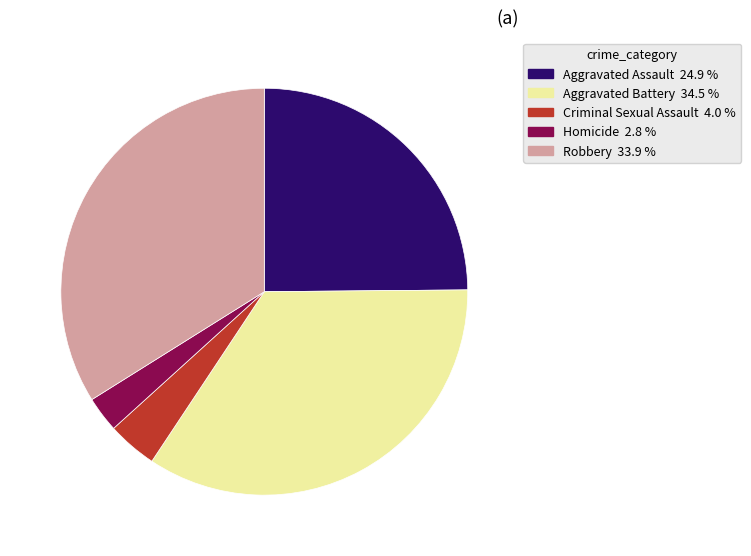

Approximately how many times larger is the value at Robbery compared to Criminal Sexual Assault?

8.6